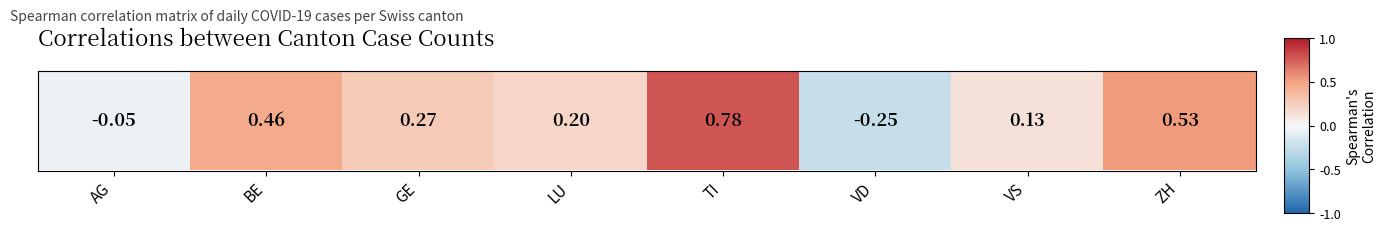

What is the minimum value shown in the chart?

-0.2